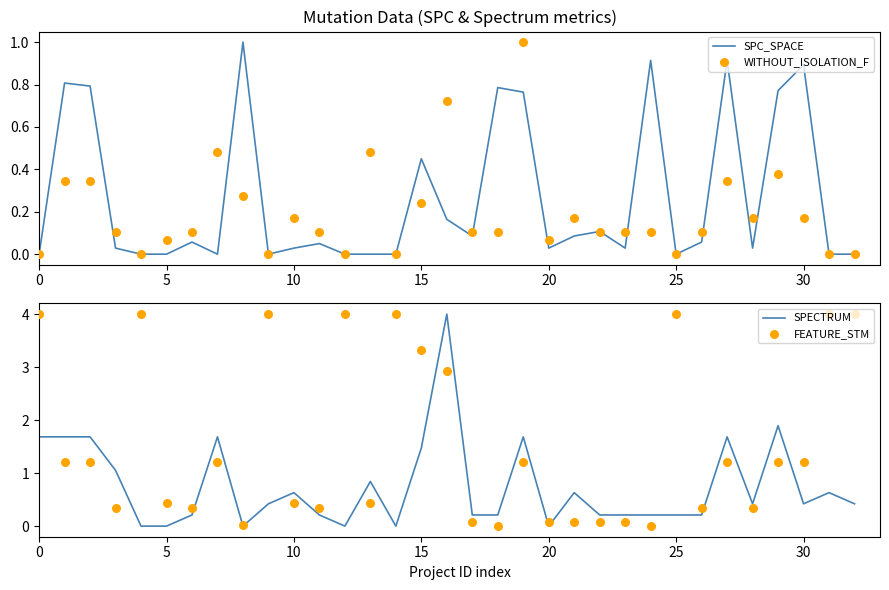

At how many categories does at least one series exceed 2?

10